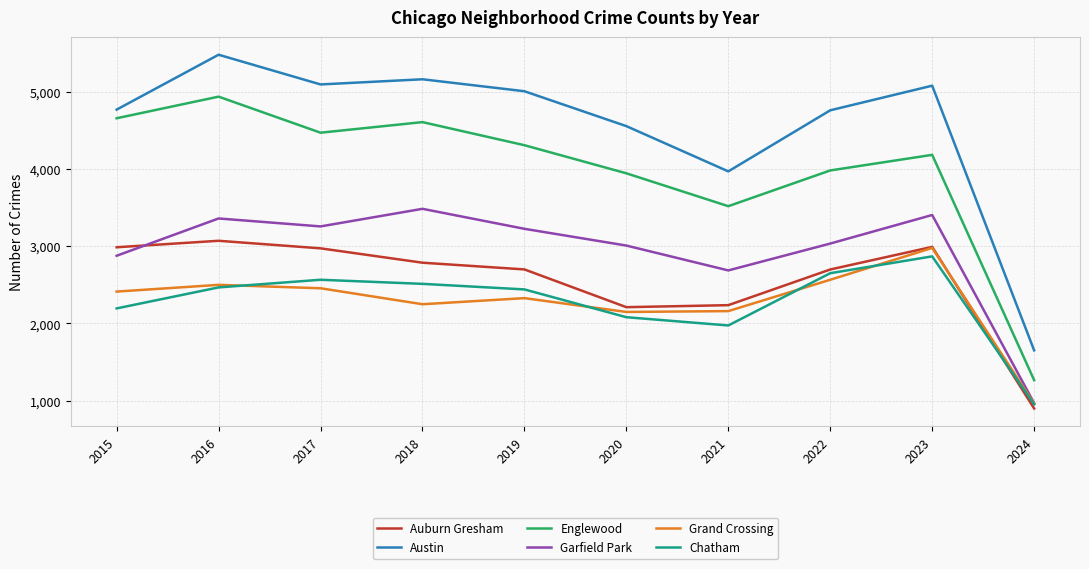

Which series changed the most between 2018 and 2022?

Englewood